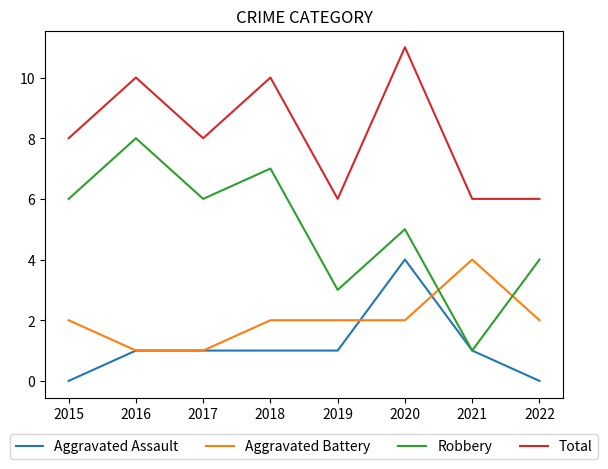

At which category is the sum across all series the highest?

2020